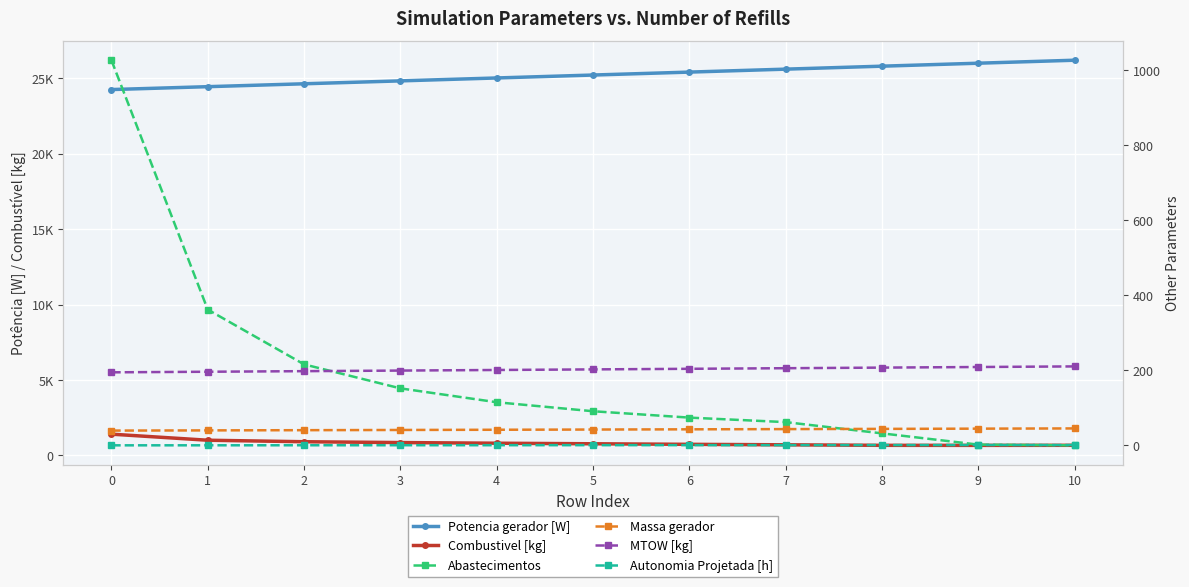

What are all the series names shown in the legend?

Potencia gerador [W], Combustivel [kg], Abastecimentos, Massa gerador, MTOW [kg], Autonomia Projetada [h]